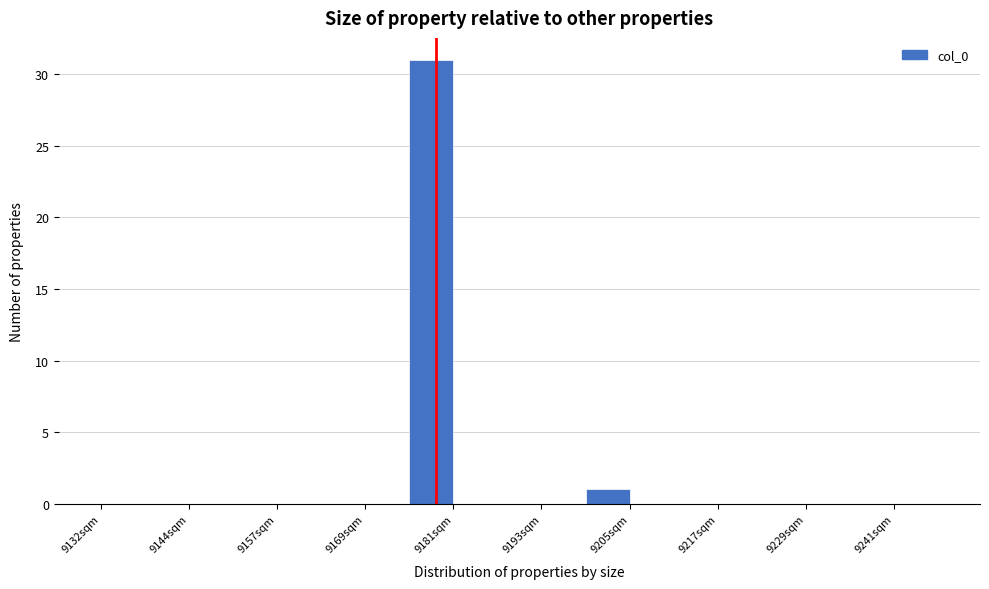

Read against the x-axis, roughly where is the centre of the tallest bar?

9178